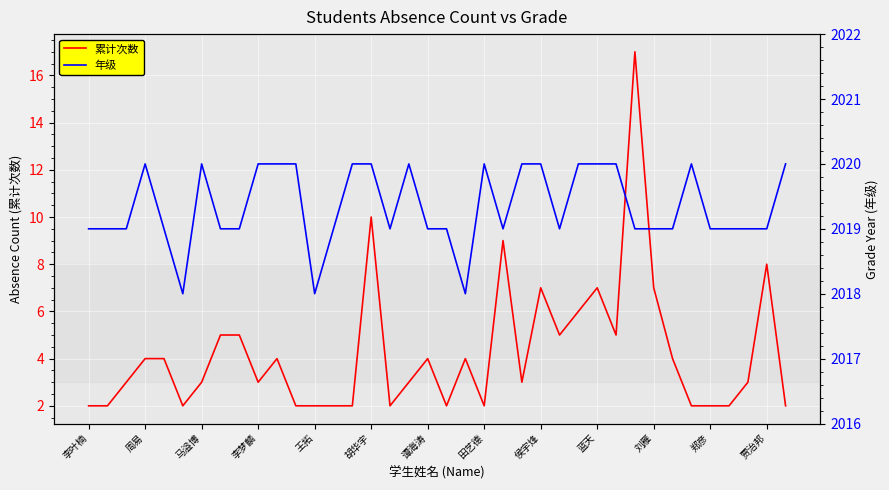

What is the maximum value for 累计次数?

17